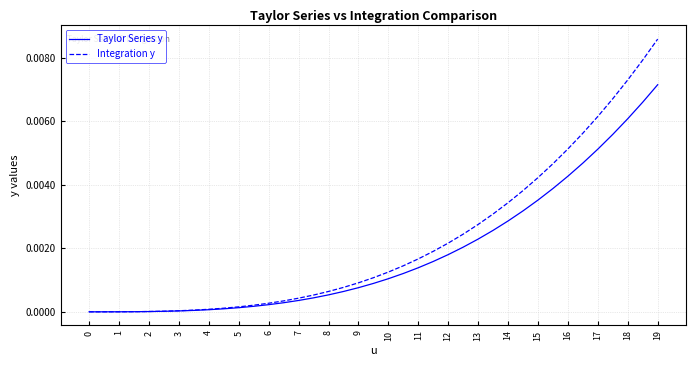

Rank the series by their maximum value, from highest to lowest.

Integration y, Taylor Series y